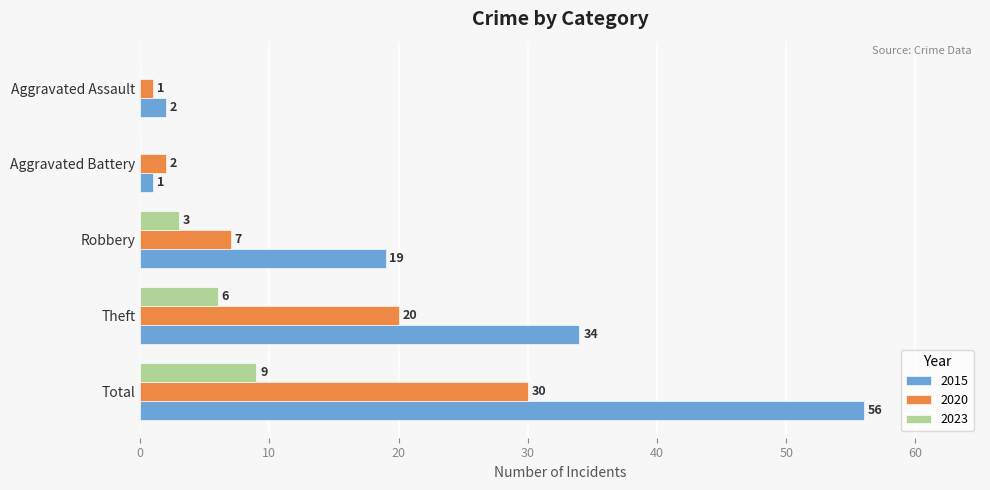

Where is 2020 nearest to the value 15?

Theft